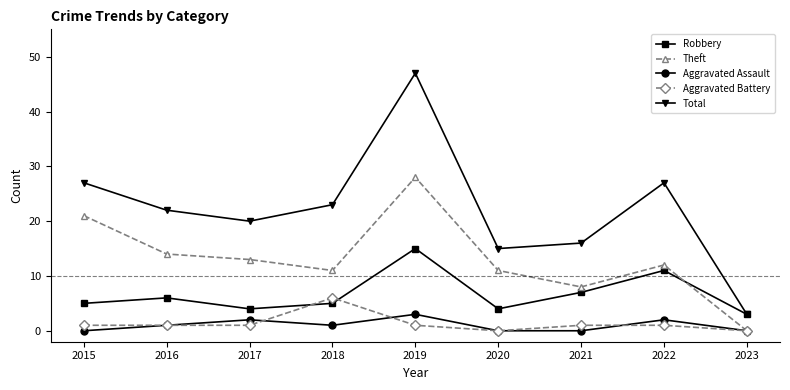

Rank the series by their maximum value, from highest to lowest.

Total, Theft, Robbery, Aggravated Battery, Aggravated Assault